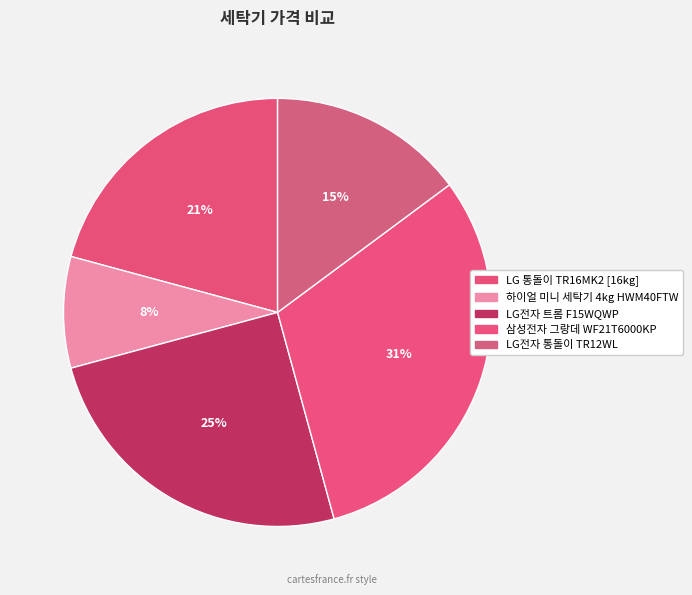

How many segments does this pie chart have?

5